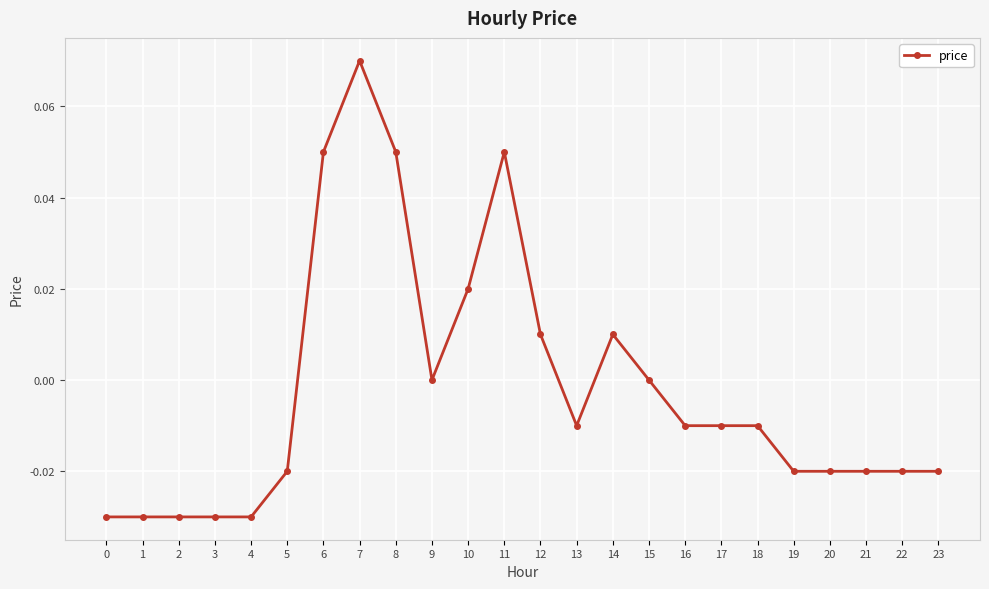

The chart shows a value of 0.0 at 9. True or false?

True